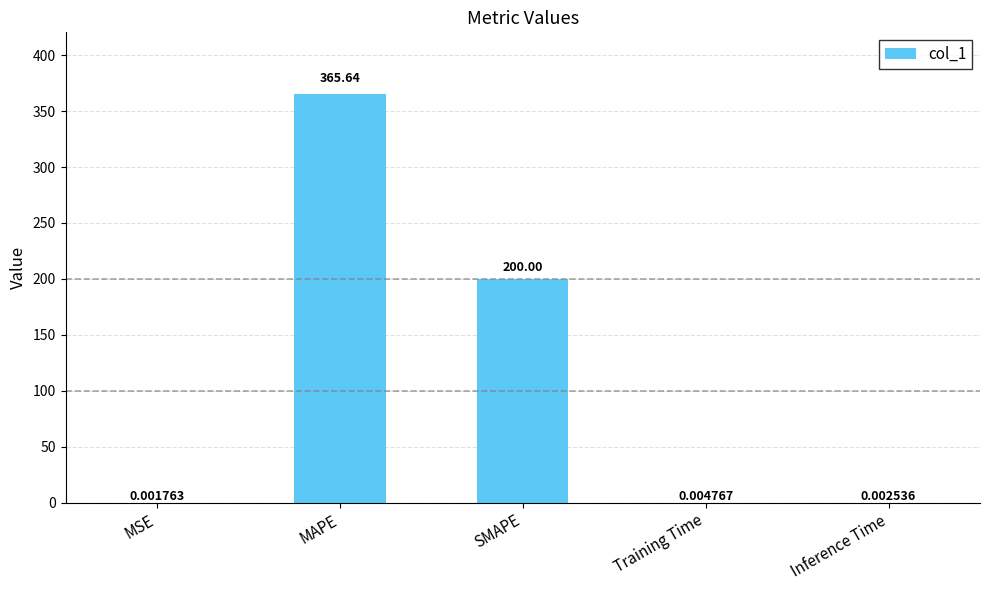

What is the sum of all values?

565.7